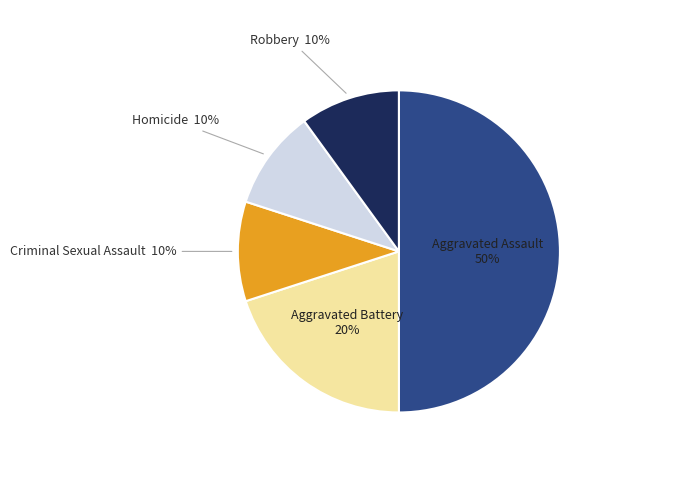

To the nearest percent, what is the difference between the largest and smallest slice percentages?

40%